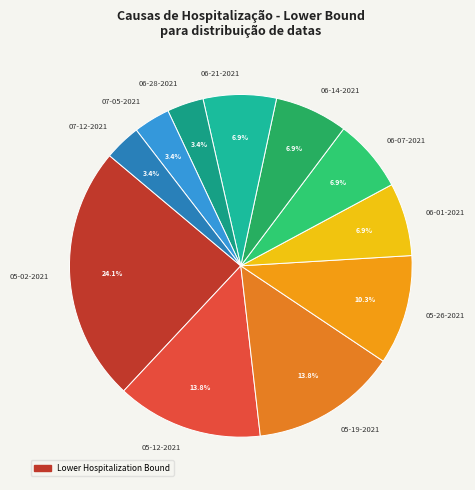

To the nearest percent, what percentage of the pie is 06-28-2021?

3%